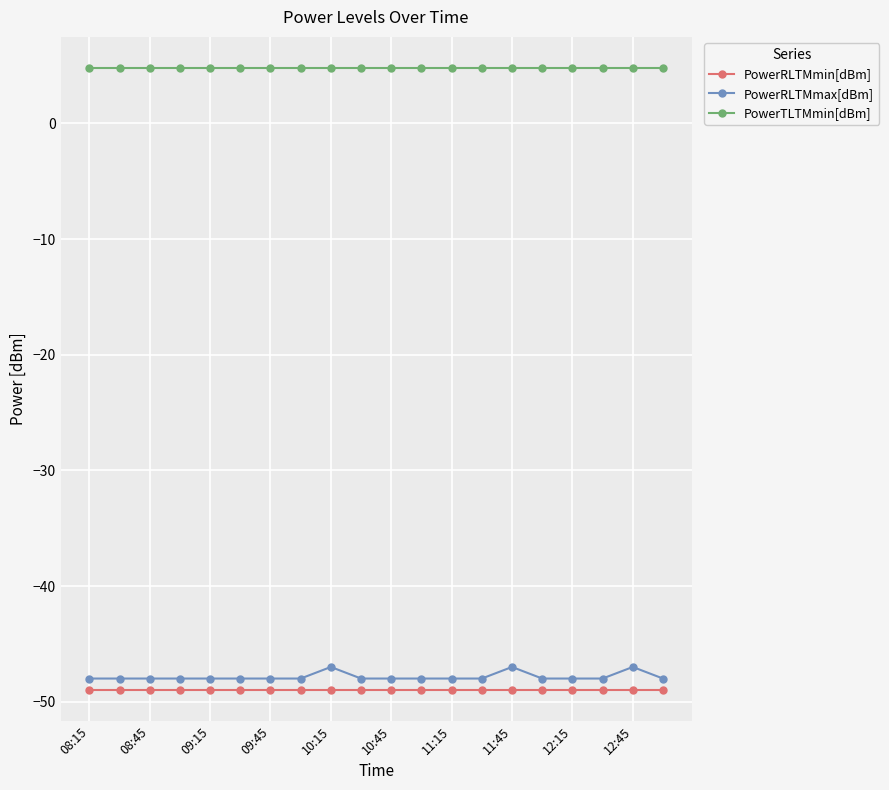

What is the maximum value for PowerRLTMmin[dBm]?

-49.0